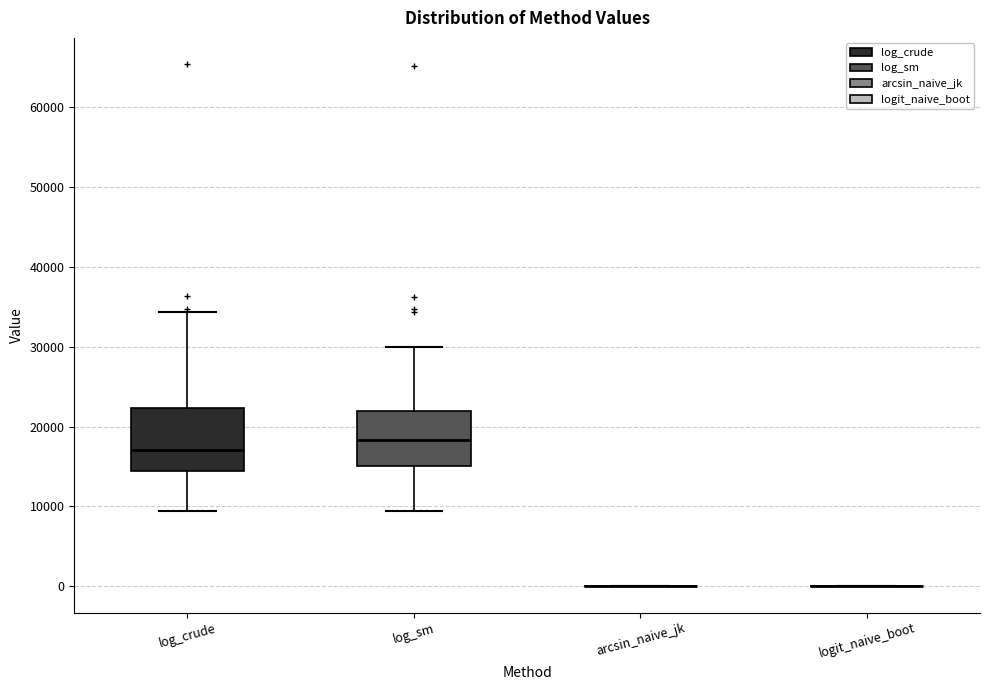

Reading left to right, read every box against the y-axis: the position of its median line, the range the box covers, and the ends of its whiskers. The values are not printed on the chart, so give them approximately, as read against the axis.

log_crude: median 17000, box 14000 to 22000, whiskers 9000 to 34000
log_sm: median 18000, box 15000 to 22000, whiskers 9000 to 30000
arcsin_naive_jk: box collapsed to a line at 0, whiskers 0 to 0
logit_naive_boot: box collapsed to a line at 0, whiskers 0 to 0